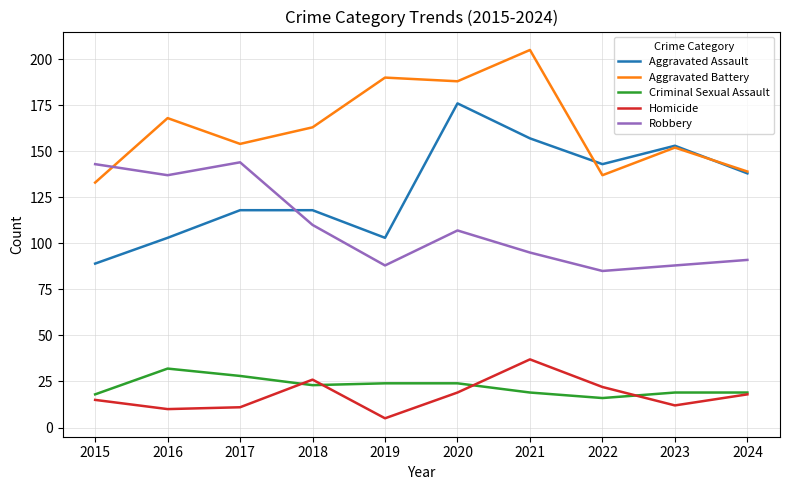

How many lines are shown in the chart?

5